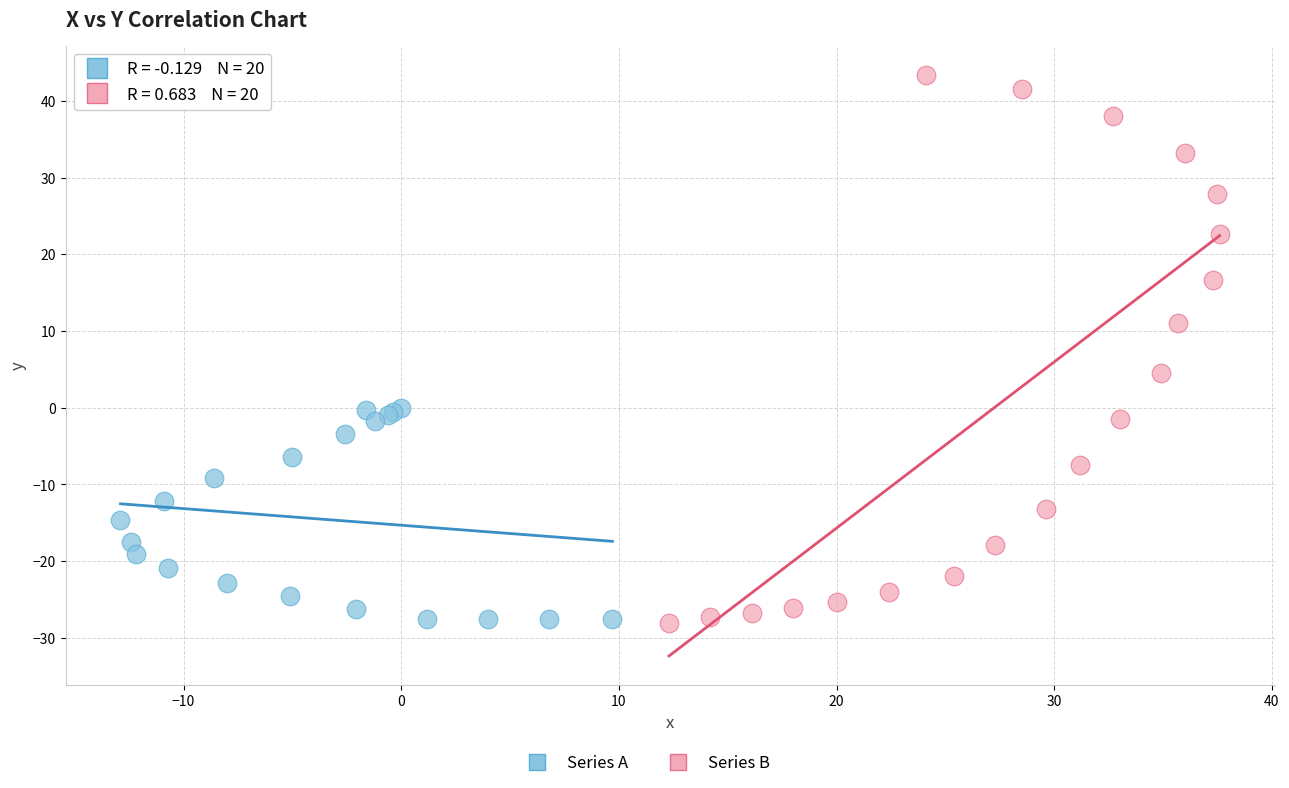

Which series reaches the maximum Y coordinate?

Series B